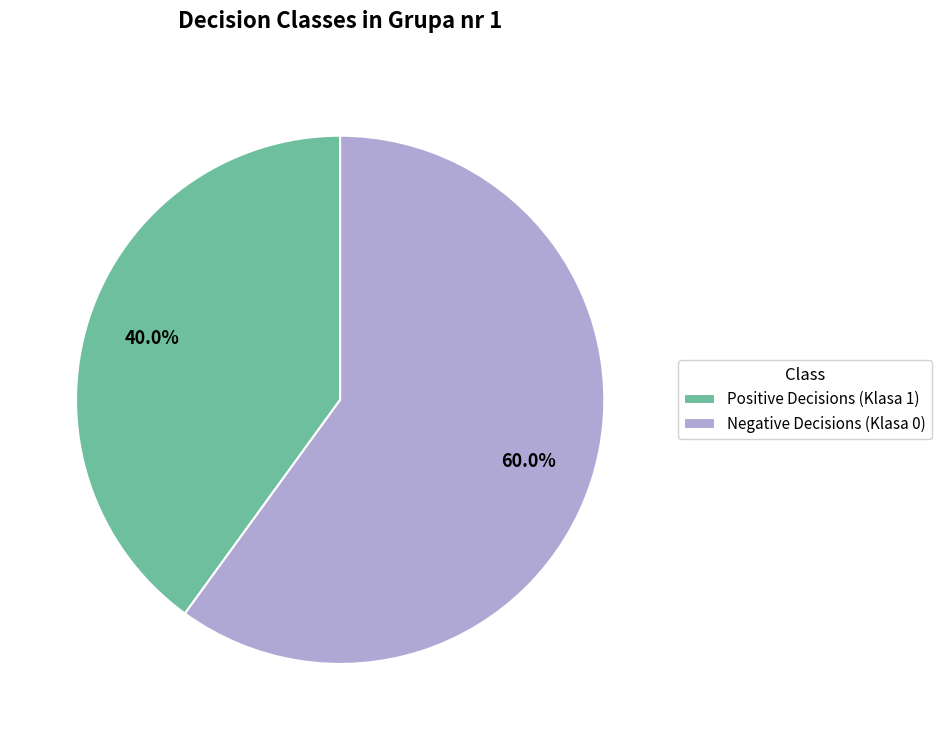

Is the sum of Positive Decisions (Klasa 1) and Negative Decisions (Klasa 0) greater than half?

Yes